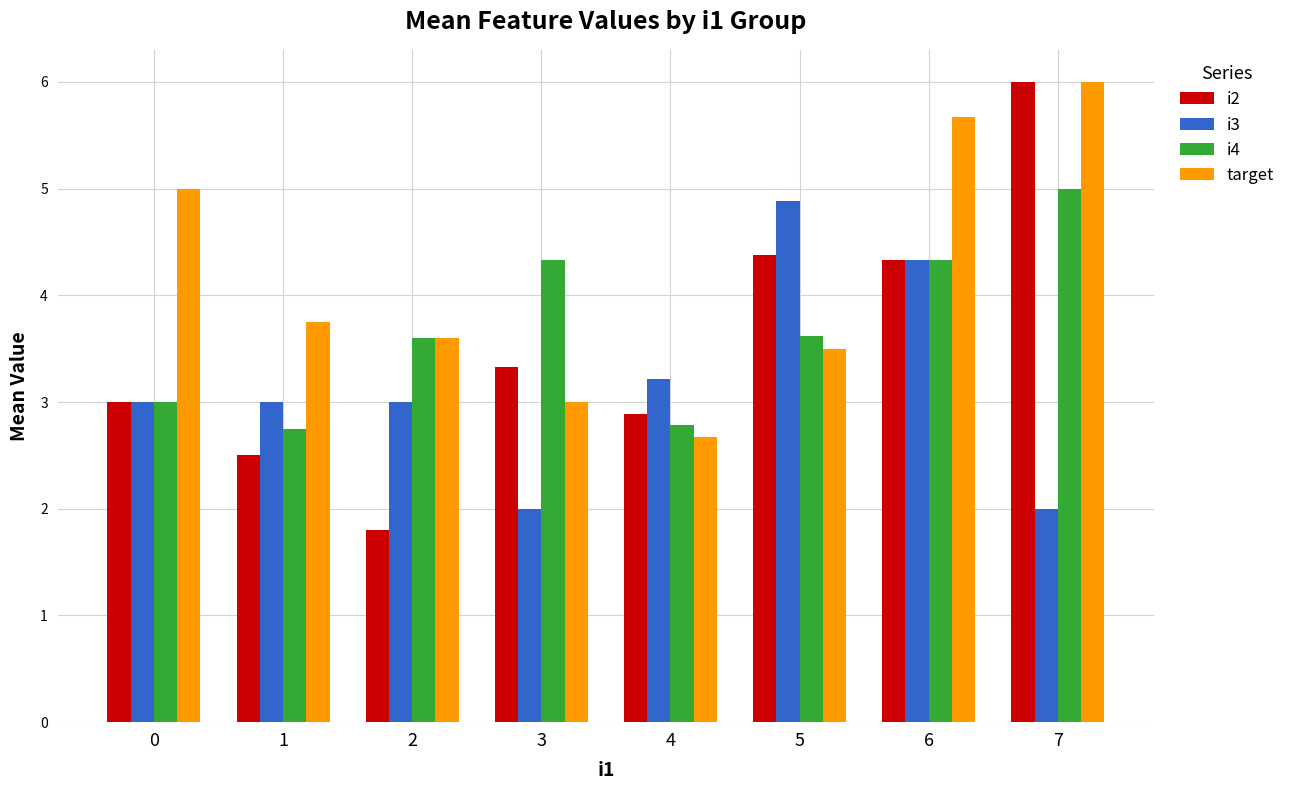

At which category is the sum across all series the highest?

7